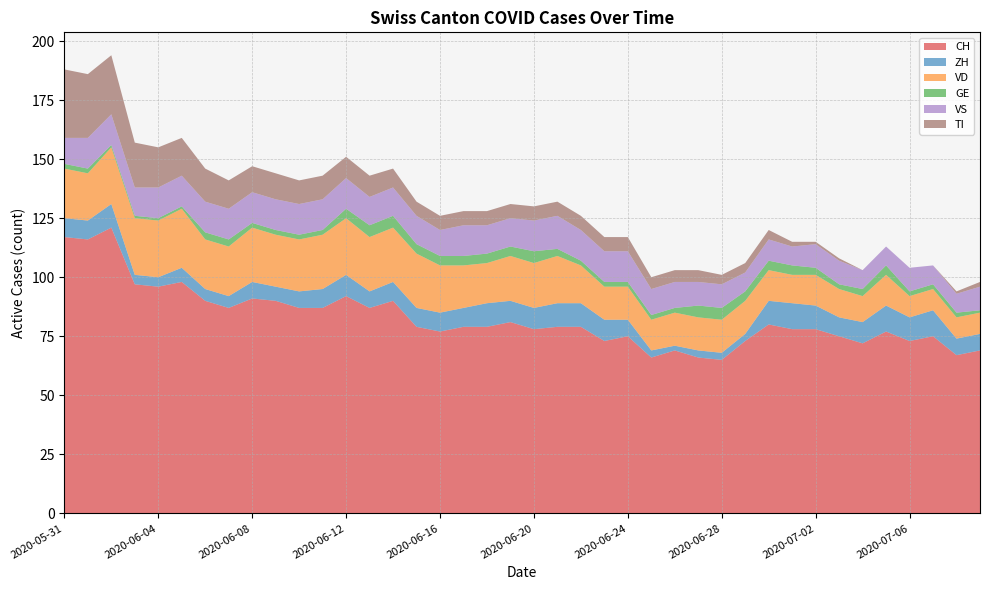

Reading left to right, list all the values displayed in this chart.

CH: 2020-05-31=117	2020-06-01=116	2020-06-02=121	2020-06-03=97	2020-06-04=96	2020-06-05=98	2020-06-06=90	2020-06-07=87	2020-06-08=91	2020-06-09=90	2020-06-10=87	2020-06-11=87	2020-06-12=92	2020-06-13=87	2020-06-14=90	2020-06-15=79	2020-06-16=77	2020-06-17=79	2020-06-18=79	2020-06-19=81	2020-06-20=78	2020-06-21=79	2020-06-22=79	2020-06-23=73	2020-06-24=75	2020-06-25=66	2020-06-26=69	2020-06-27=66	2020-06-28=65	2020-06-29=73	2020-06-30=80	2020-07-01=78	2020-07-02=78	2020-07-03=75	2020-07-04=72	2020-07-05=77	2020-07-06=73	2020-07-07=75	2020-07-08=67	2020-07-09=69
ZH: 2020-05-31=8	2020-06-01=8	2020-06-02=10	2020-06-03=4	2020-06-04=4	2020-06-05=6	2020-06-06=5	2020-06-07=5	2020-06-08=7	2020-06-09=6	2020-06-10=7	2020-06-11=8	2020-06-12=9	2020-06-13=7	2020-06-14=8	2020-06-15=8	2020-06-16=8	2020-06-17=8	2020-06-18=10	2020-06-19=9	2020-06-20=9	2020-06-21=10	2020-06-22=10	2020-06-23=9	2020-06-24=7	2020-06-25=3	2020-06-26=2	2020-06-27=3	2020-06-28=3	2020-06-29=3	2020-06-30=10	2020-07-01=11	2020-07-02=10	2020-07-03=8	2020-07-04=9	2020-07-05=11	2020-07-06=10	2020-07-07=11	2020-07-08=7	2020-07-09=7
VD: 2020-05-31=21	2020-06-01=20	2020-06-02=24	2020-06-03=24	2020-06-04=24	2020-06-05=25	2020-06-06=21	2020-06-07=21	2020-06-08=23	2020-06-09=22	2020-06-10=22	2020-06-11=23	2020-06-12=24	2020-06-13=23	2020-06-14=23	2020-06-15=23	2020-06-16=20	2020-06-17=18	2020-06-18=17	2020-06-19=19	2020-06-20=19	2020-06-21=20	2020-06-22=16	2020-06-23=14	2020-06-24=14	2020-06-25=13	2020-06-26=14	2020-06-27=14	2020-06-28=14	2020-06-29=14	2020-06-30=13	2020-07-01=12	2020-07-02=13	2020-07-03=12	2020-07-04=11	2020-07-05=13	2020-07-06=9	2020-07-07=9	2020-07-08=9	2020-07-09=9
GE: 2020-05-31=2	2020-06-01=2	2020-06-02=1	2020-06-03=1	2020-06-04=1	2020-06-05=1	2020-06-06=3	2020-06-07=3	2020-06-08=2	2020-06-09=2	2020-06-10=2	2020-06-11=2	2020-06-12=4	2020-06-13=5	2020-06-14=5	2020-06-15=4	2020-06-16=4	2020-06-17=4	2020-06-18=4	2020-06-19=4	2020-06-20=5	2020-06-21=3	2020-06-22=2	2020-06-23=2	2020-06-24=2	2020-06-25=2	2020-06-26=2	2020-06-27=5	2020-06-28=5	2020-06-29=4	2020-06-30=4	2020-07-01=4	2020-07-02=3	2020-07-03=2	2020-07-04=3	2020-07-05=4	2020-07-06=2	2020-07-07=2	2020-07-08=2	2020-07-09=1
VS: 2020-05-31=11	2020-06-01=13	2020-06-02=13	2020-06-03=12	2020-06-04=13	2020-06-05=13	2020-06-06=13	2020-06-07=13	2020-06-08=13	2020-06-09=13	2020-06-10=13	2020-06-11=13	2020-06-12=13	2020-06-13=12	2020-06-14=12	2020-06-15=12	2020-06-16=11	2020-06-17=13	2020-06-18=12	2020-06-19=12	2020-06-20=13	2020-06-21=14	2020-06-22=13	2020-06-23=13	2020-06-24=13	2020-06-25=11	2020-06-26=11	2020-06-27=10	2020-06-28=10	2020-06-29=8	2020-06-30=9	2020-07-01=8	2020-07-02=10	2020-07-03=10	2020-07-04=8	2020-07-05=8	2020-07-06=10	2020-07-07=8	2020-07-08=8	2020-07-09=10
TI: 2020-05-31=29	2020-06-01=27	2020-06-02=25	2020-06-03=19	2020-06-04=17	2020-06-05=16	2020-06-06=14	2020-06-07=12	2020-06-08=11	2020-06-09=11	2020-06-10=10	2020-06-11=10	2020-06-12=9	2020-06-13=9	2020-06-14=8	2020-06-15=6	2020-06-16=6	2020-06-17=6	2020-06-18=6	2020-06-19=6	2020-06-20=6	2020-06-21=6	2020-06-22=6	2020-06-23=6	2020-06-24=6	2020-06-25=5	2020-06-26=5	2020-06-27=5	2020-06-28=4	2020-06-29=4	2020-06-30=4	2020-07-01=2	2020-07-02=1	2020-07-03=1	2020-07-04=0	2020-07-05=0	2020-07-06=0	2020-07-07=0	2020-07-08=1	2020-07-09=2